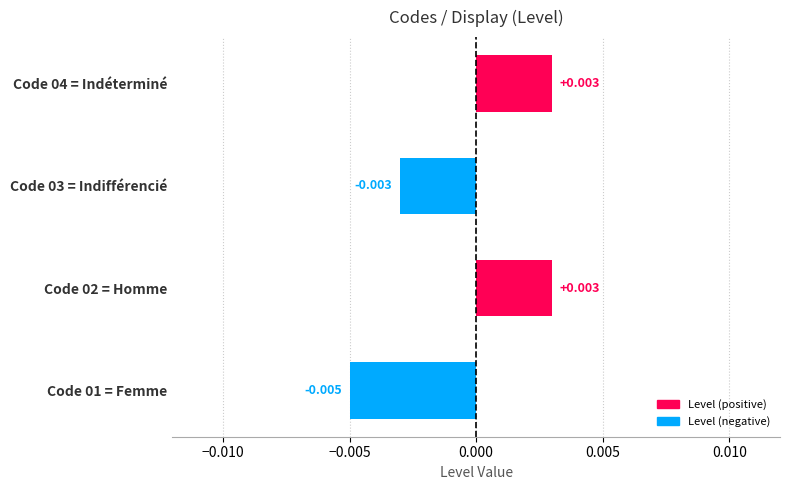

How many values are above zero?

2